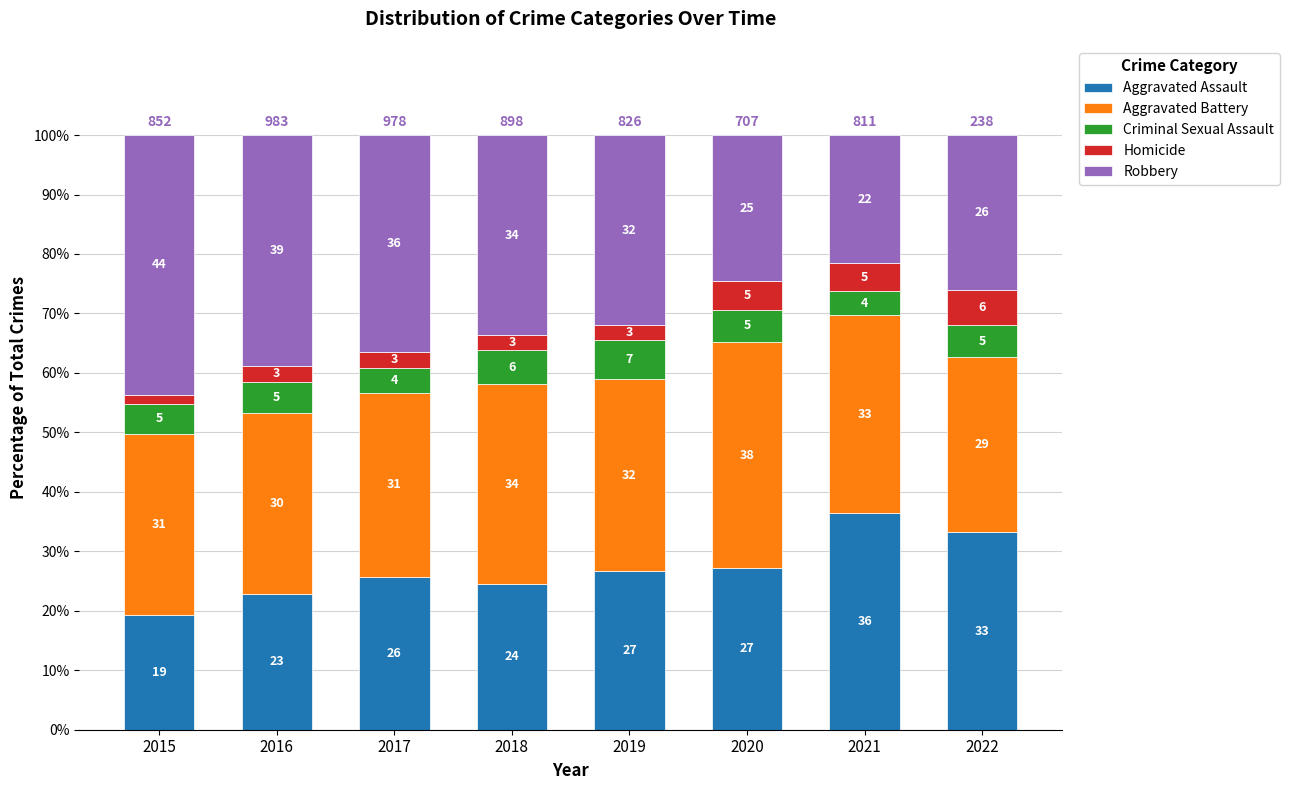

How many bars are there in total?

8